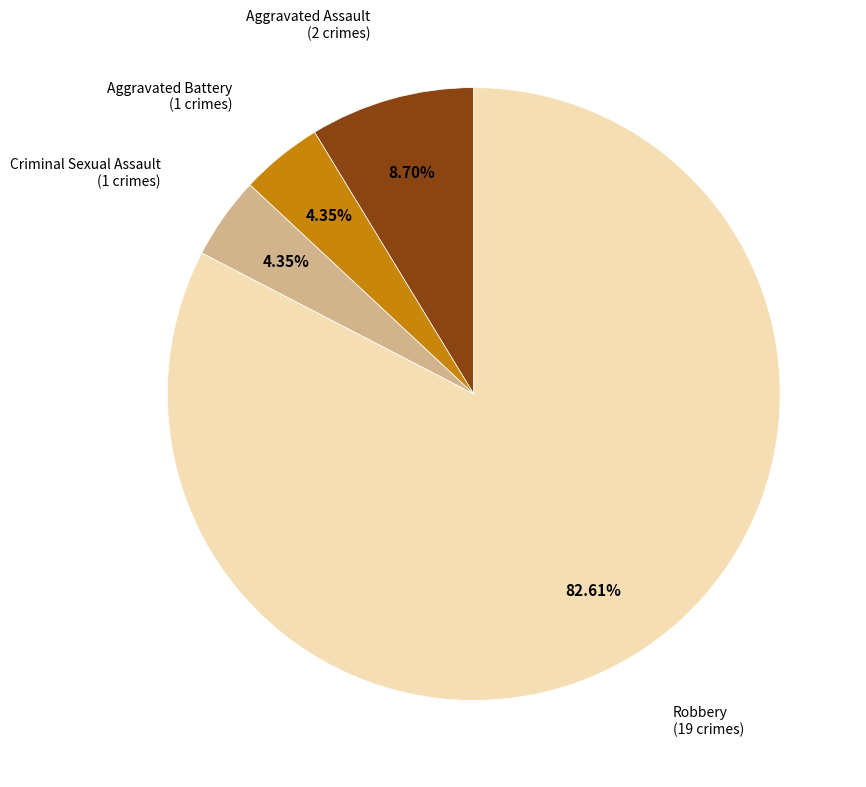

Is there a majority slice in this chart?

Yes